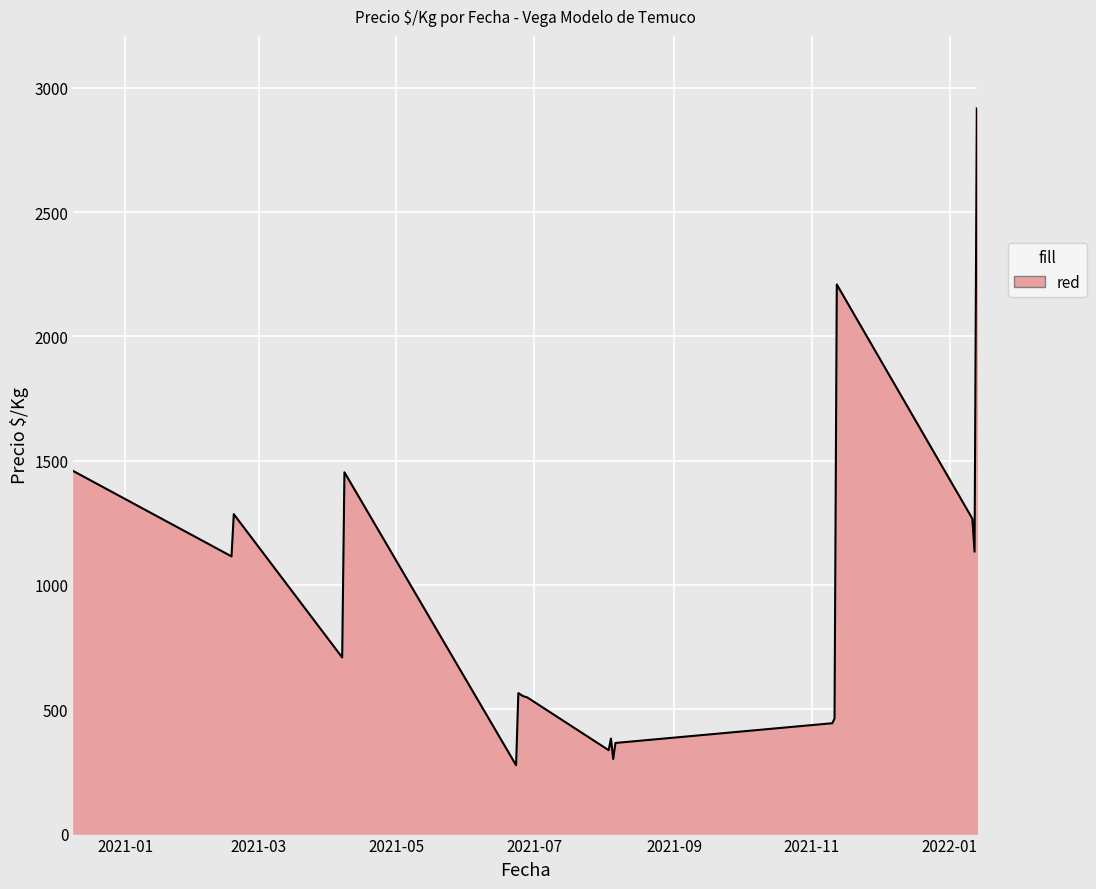

What is the minimum value shown in the chart?

274.9